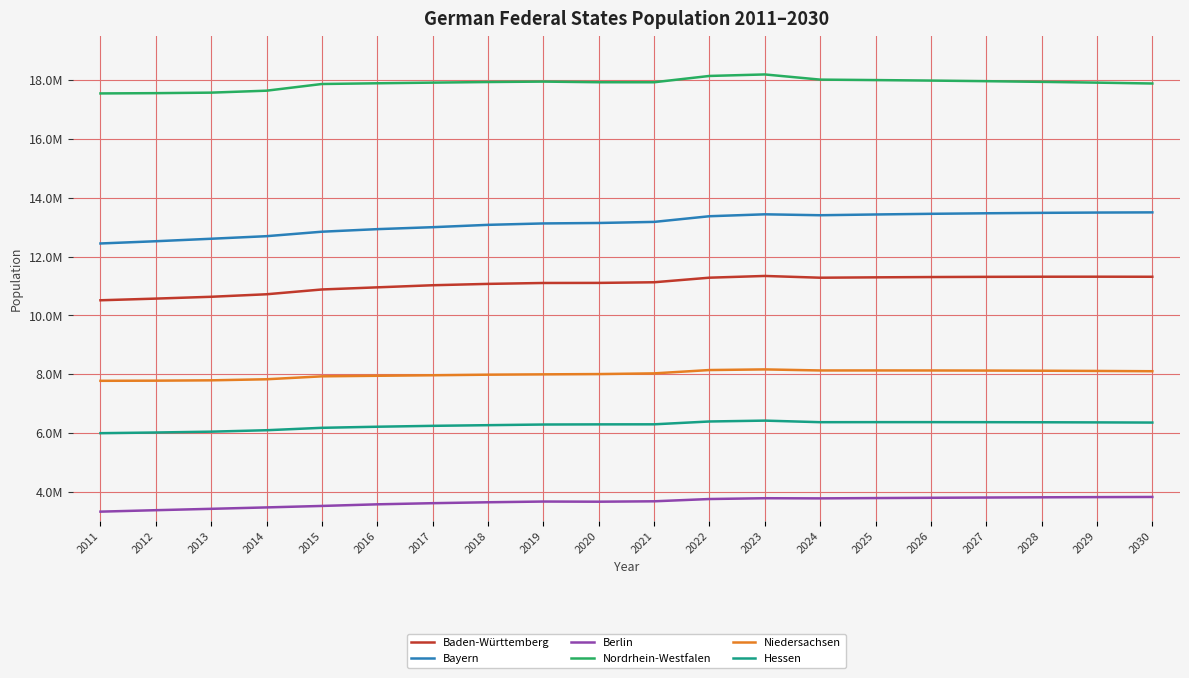

What is the difference between the highest and lowest values at 2013?

14150027